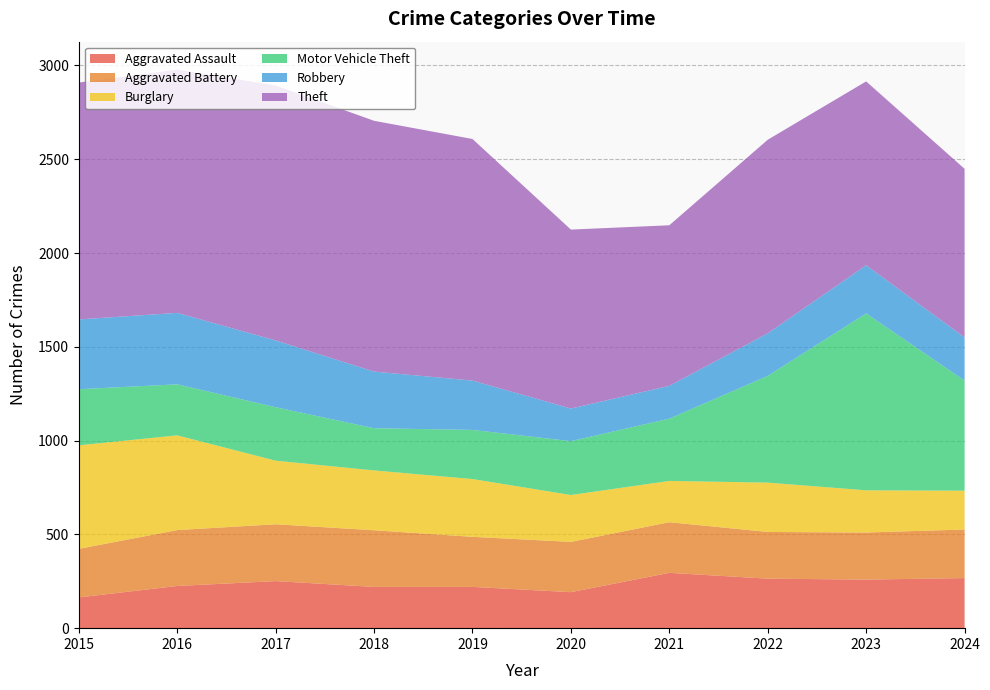

Reading left to right, what are all the values shown in this chart?

Aggravated Assault: 2015=164	2016=225	2017=251	2018=220	2019=220	2020=192	2021=295	2022=264	2023=259	2024=267
Aggravated Battery: 2015=259	2016=298	2017=303	2018=302	2019=267	2020=268	2021=270	2022=249	2023=251	2024=259
Burglary: 2015=552	2016=505	2017=339	2018=319	2019=308	2020=250	2021=220	2022=263	2023=225	2024=207
Motor Vehicle Theft: 2015=299	2016=272	2017=285	2018=225	2019=262	2020=287	2021=332	2022=569	2023=943	2024=587
Robbery: 2015=372	2016=381	2017=356	2018=302	2019=263	2020=174	2021=175	2022=227	2023=257	2024=230
Theft: 2015=1263	2016=1297	2017=1359	2018=1337	2019=1288	2020=954	2021=856	2022=1032	2023=980	2024=899